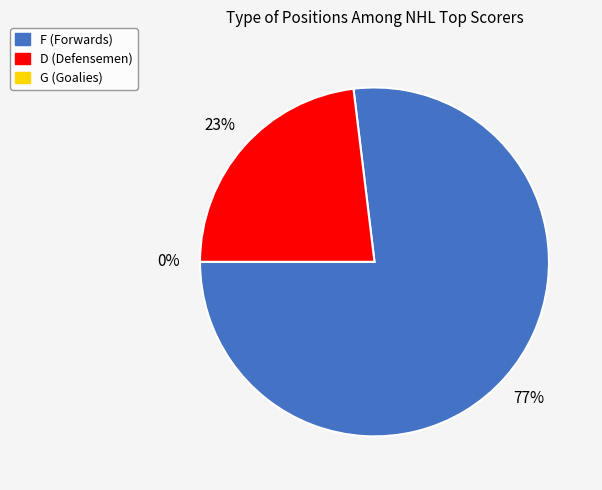

What is the smallest slice in the pie chart?

G